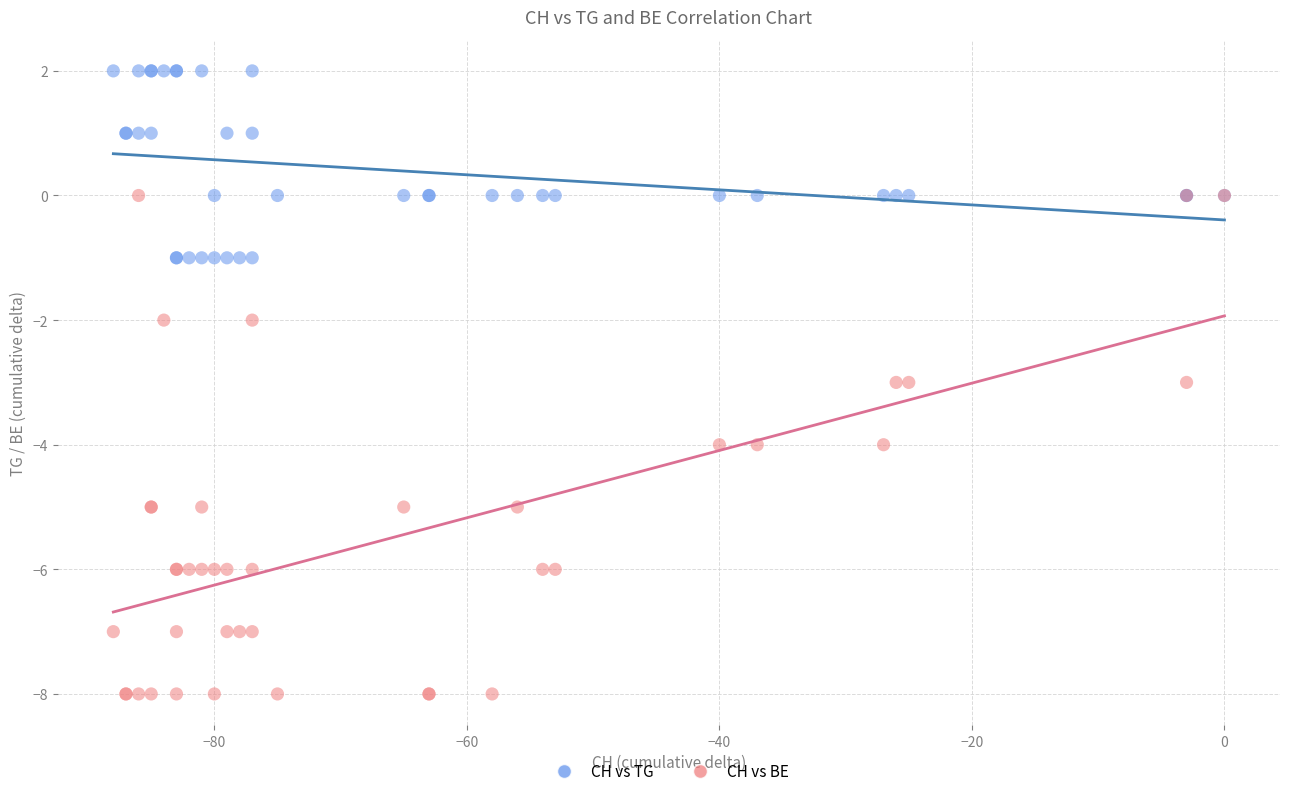

Which series contains the lowest Y value?

CH vs BE